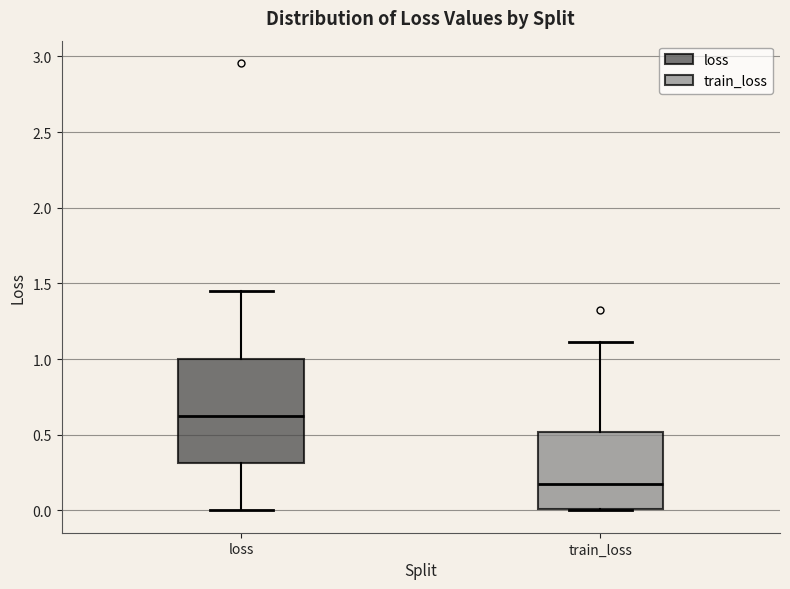

Reading left to right, read every box against the y-axis: the position of its median line, the range the box covers, and the ends of its whiskers. The values are not printed on the chart, so give them approximately, as read against the axis.

loss: median 0.60, box 0.30 to 1.00, whiskers 0.00 to 1.45
train_loss: median 0.15, box 0.00 to 0.50, whiskers 0.00 to 1.10